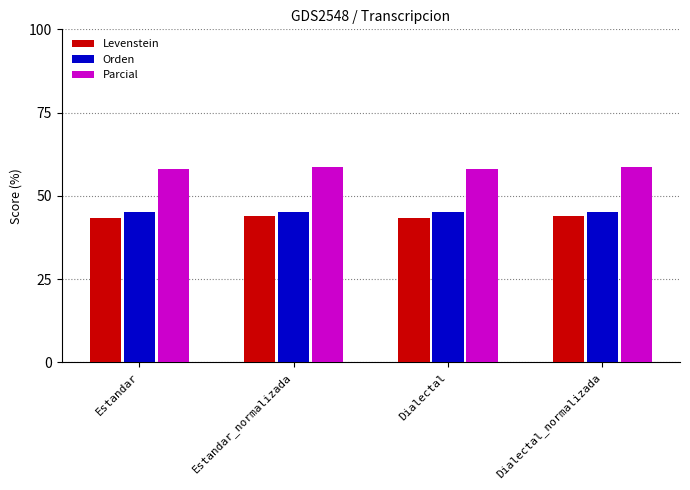

Reading left to right, what are all the values shown in this chart?

Levenstein: 43.5	44.0	43.5	44.0
Orden: 45.3	45.3	45.3	45.3
Parcial: 58.1	58.6	58.1	58.6